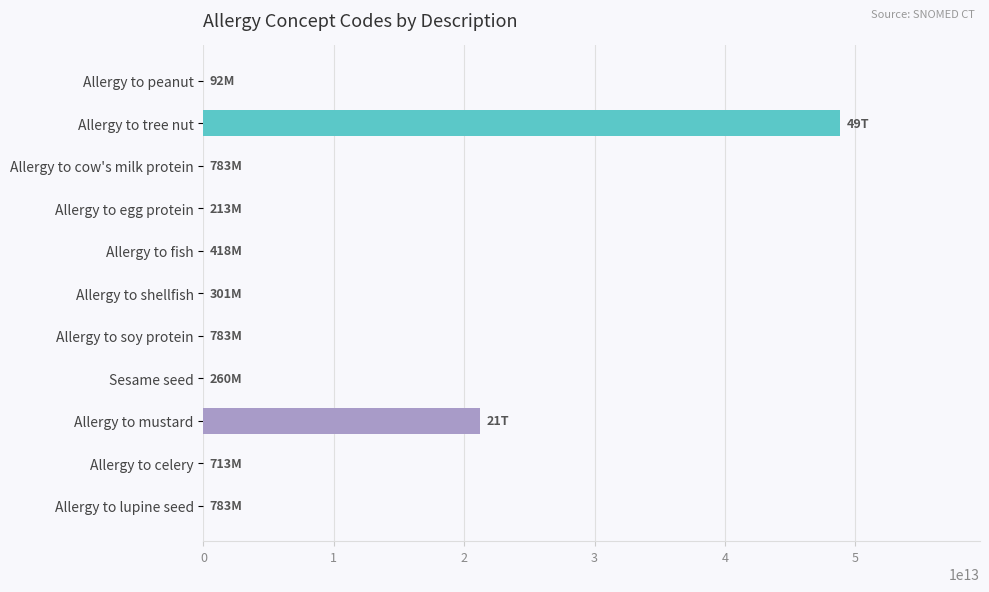

Where is the data nearest to the value 24410546027056?

Allergy to mustard